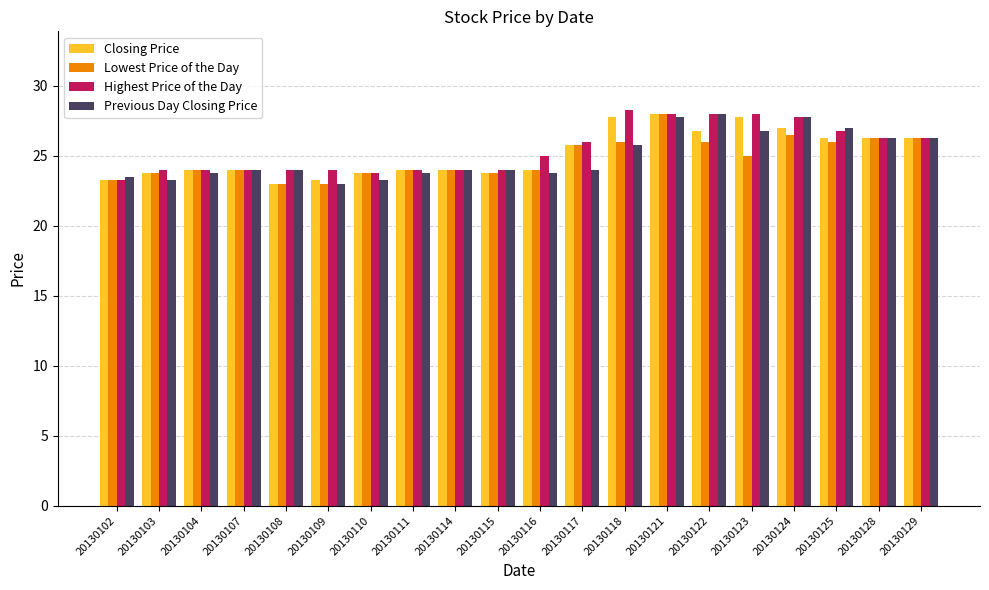

What is the difference between the maximum and minimum values in the Previous Day Closing Price series?

5.0